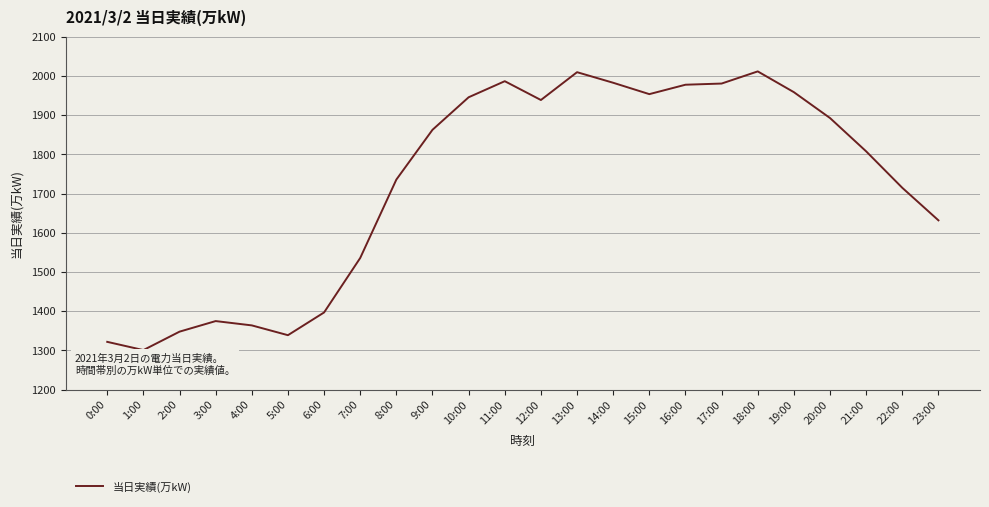

Which label corresponds to the smallest value in the chart?

1:00